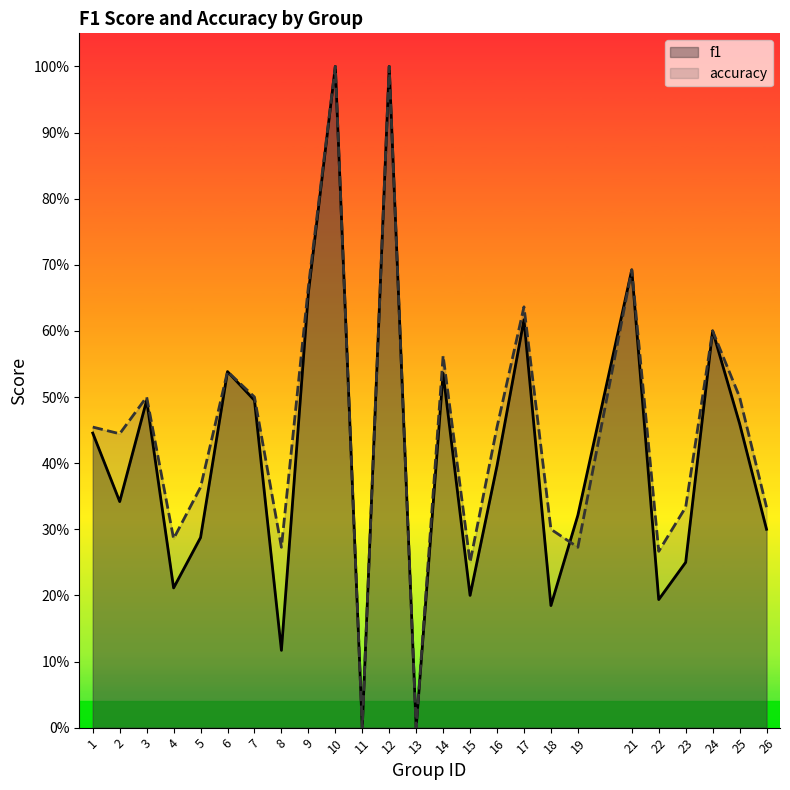

Reading right to left, list all the values displayed in this chart.

f1: 0.3	0.5	0.6	0.2	0.2	0.7	0.3	0.2	0.6	0.4	0.2	0.5	0.0	1.0	0.0	1.0	0.7	0.1	0.5	0.5	0.3	0.2	0.5	0.3	0.4
accuracy: 0.3	0.5	0.6	0.3	0.3	0.7	0.3	0.3	0.6	0.5	0.2	0.6	0.0	1.0	0.0	1.0	0.7	0.3	0.5	0.5	0.4	0.3	0.5	0.4	0.5